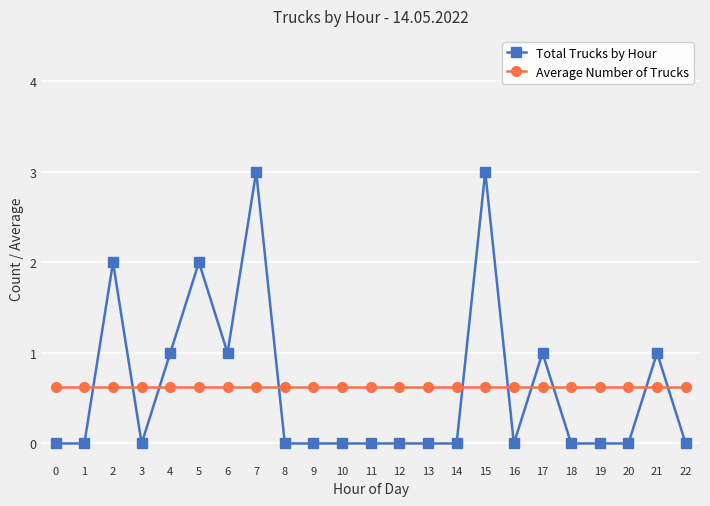

Reading left to right, list all the values displayed in this chart.

Total Trucks by Hour: 0.0	0.0	2.0	0.0	1.0	2.0	1.0	3.0	0.0	0.0	0.0	0.0	0.0	0.0	0.0	3.0	0.0	1.0	0.0	0.0	0.0	1.0	0.0
Average Number of Trucks: 0.6	0.6	0.6	0.6	0.6	0.6	0.6	0.6	0.6	0.6	0.6	0.6	0.6	0.6	0.6	0.6	0.6	0.6	0.6	0.6	0.6	0.6	0.6